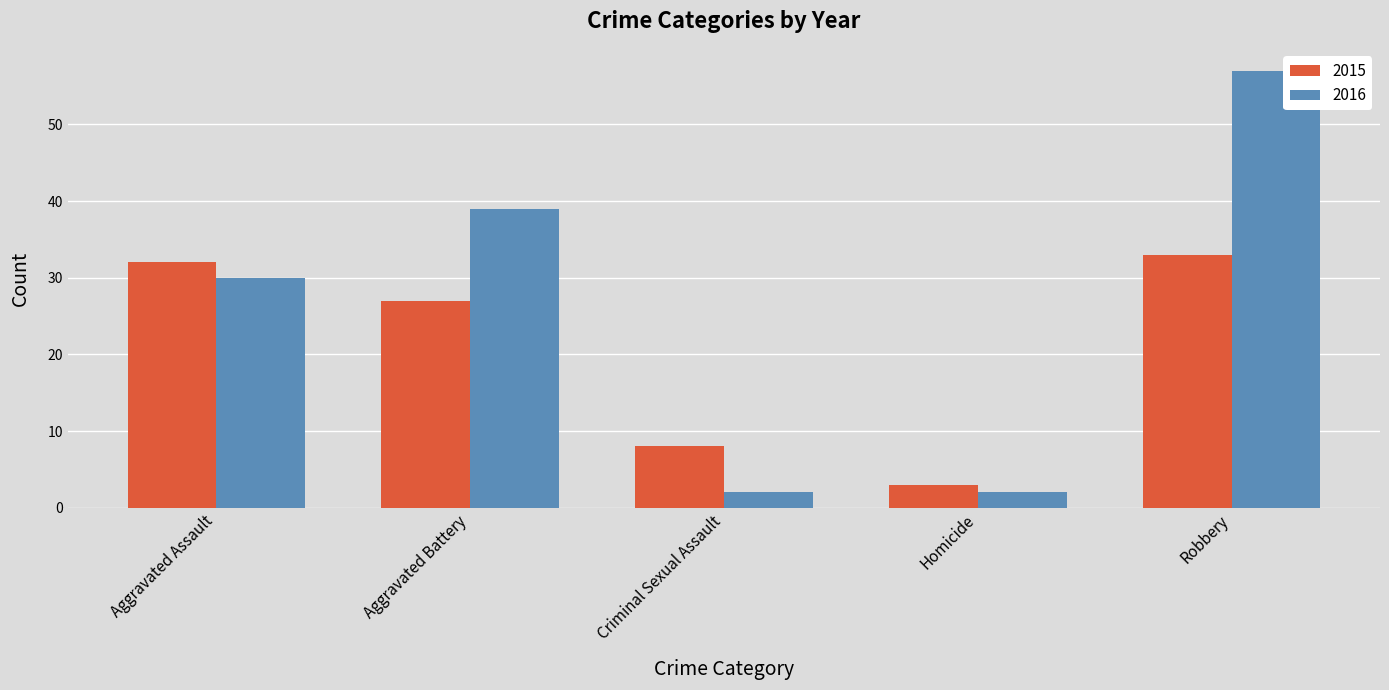

At how many categories does at least one series exceed 6?

4